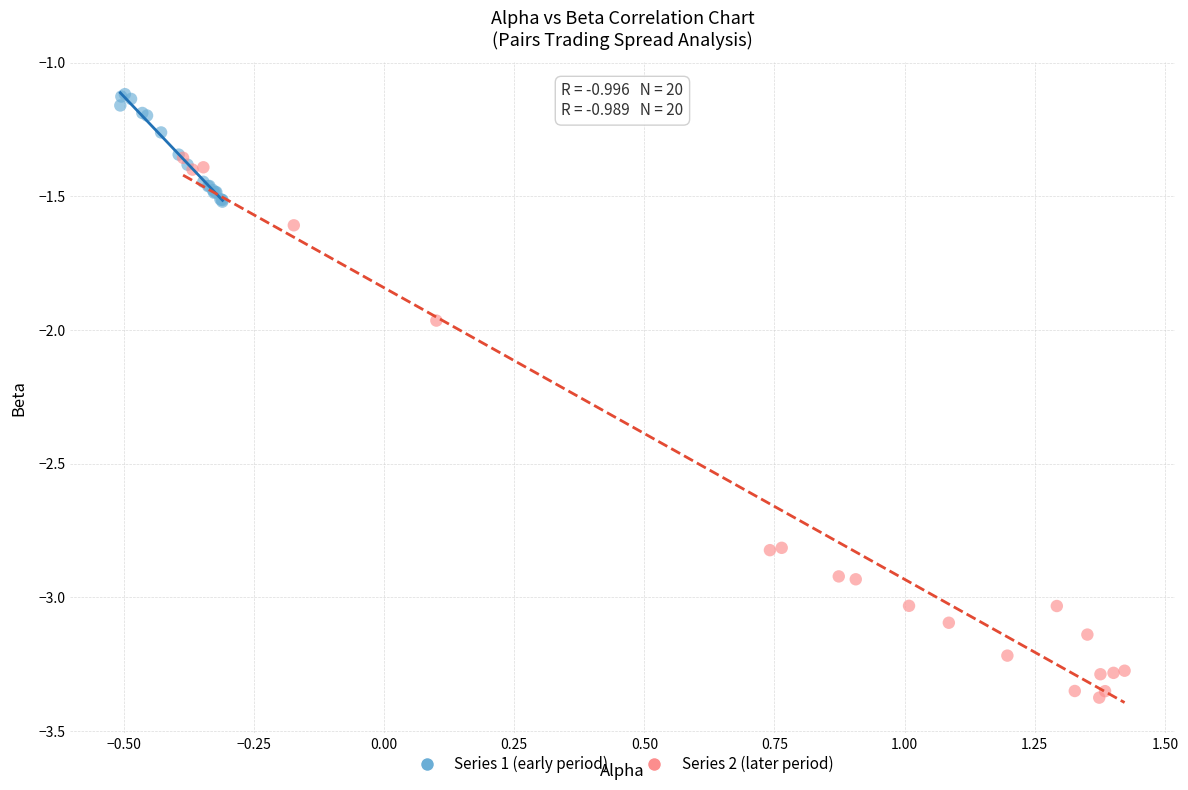

Which series has the widest spread of Y values?

Series 2 (later period)